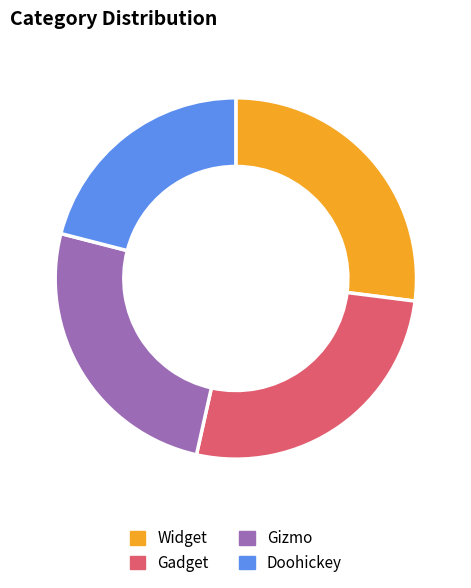

True or false: Doohickey accounts for 29% of the total.

False